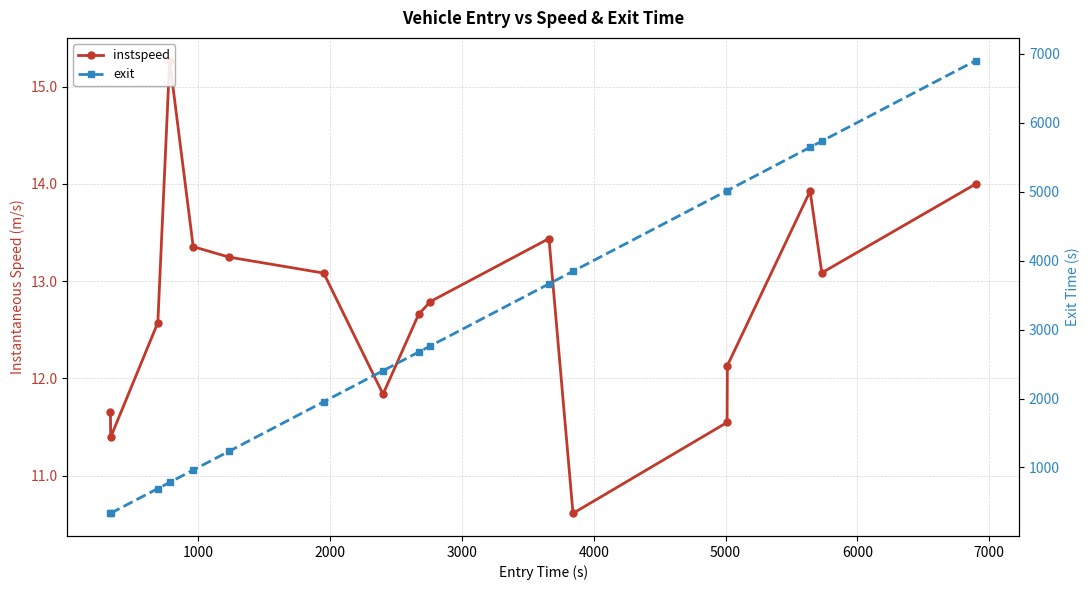

True or false: exit has a value of 1056.0 at 6000.

False